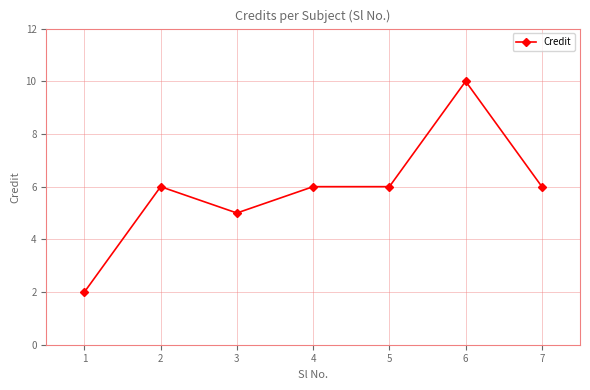

What is the difference between the values at 3 and 1?

3